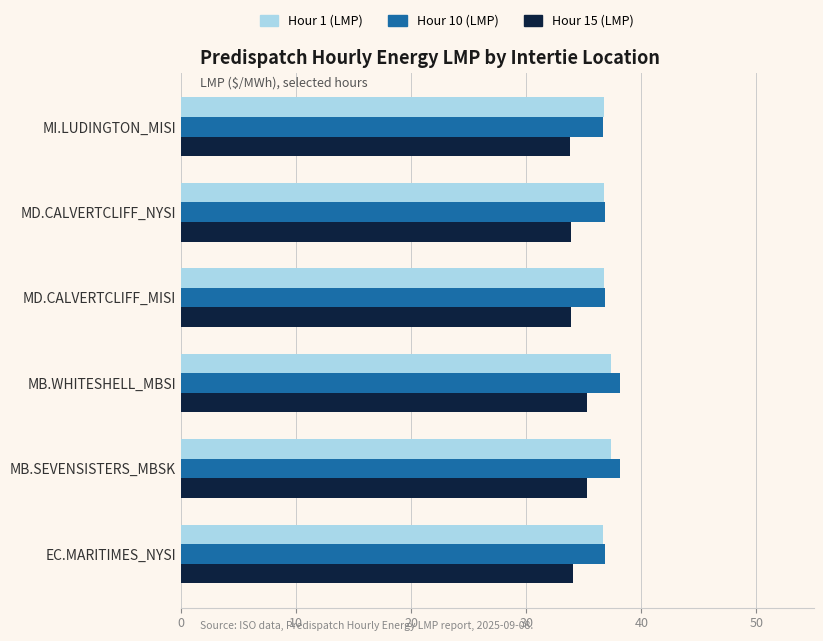

What is the lowest value of the Hour 1 (LMP) series?

36.7